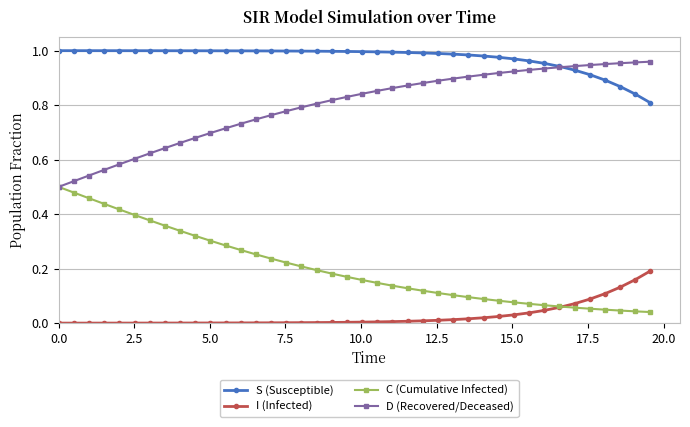

Which series has the largest total across all categories?

S (Susceptible)